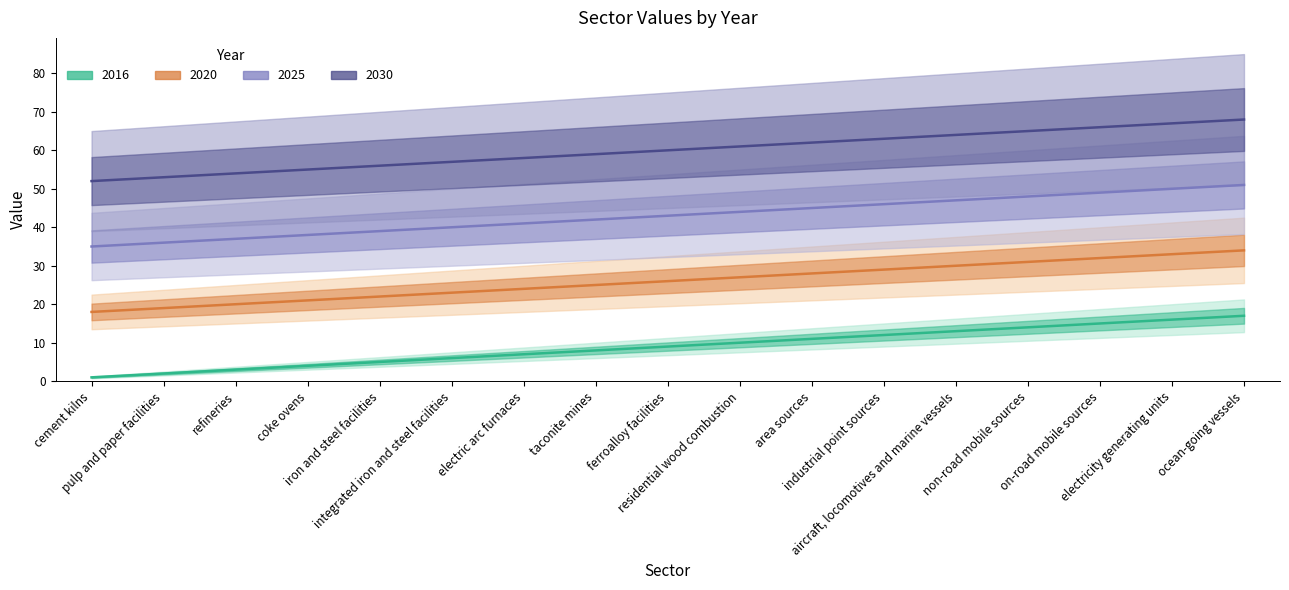

How many values in the 2025 series exceed 43?

8